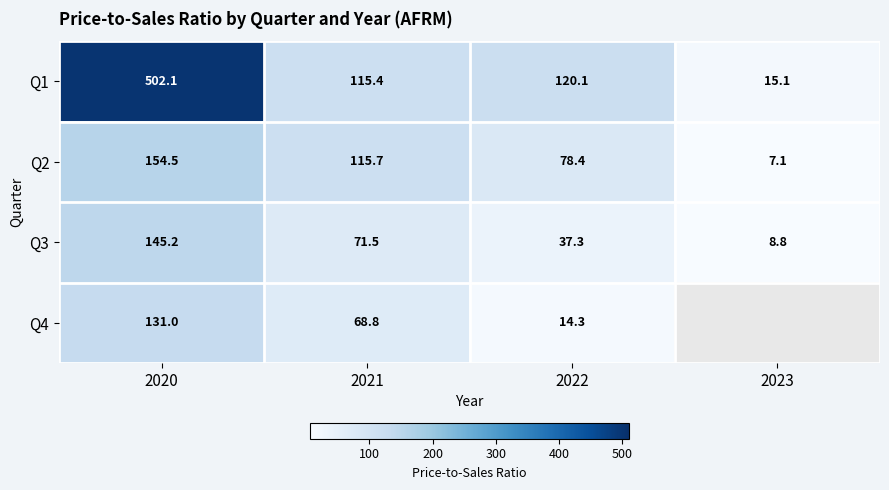

What value does the Q1 series have at 2022?

120.1